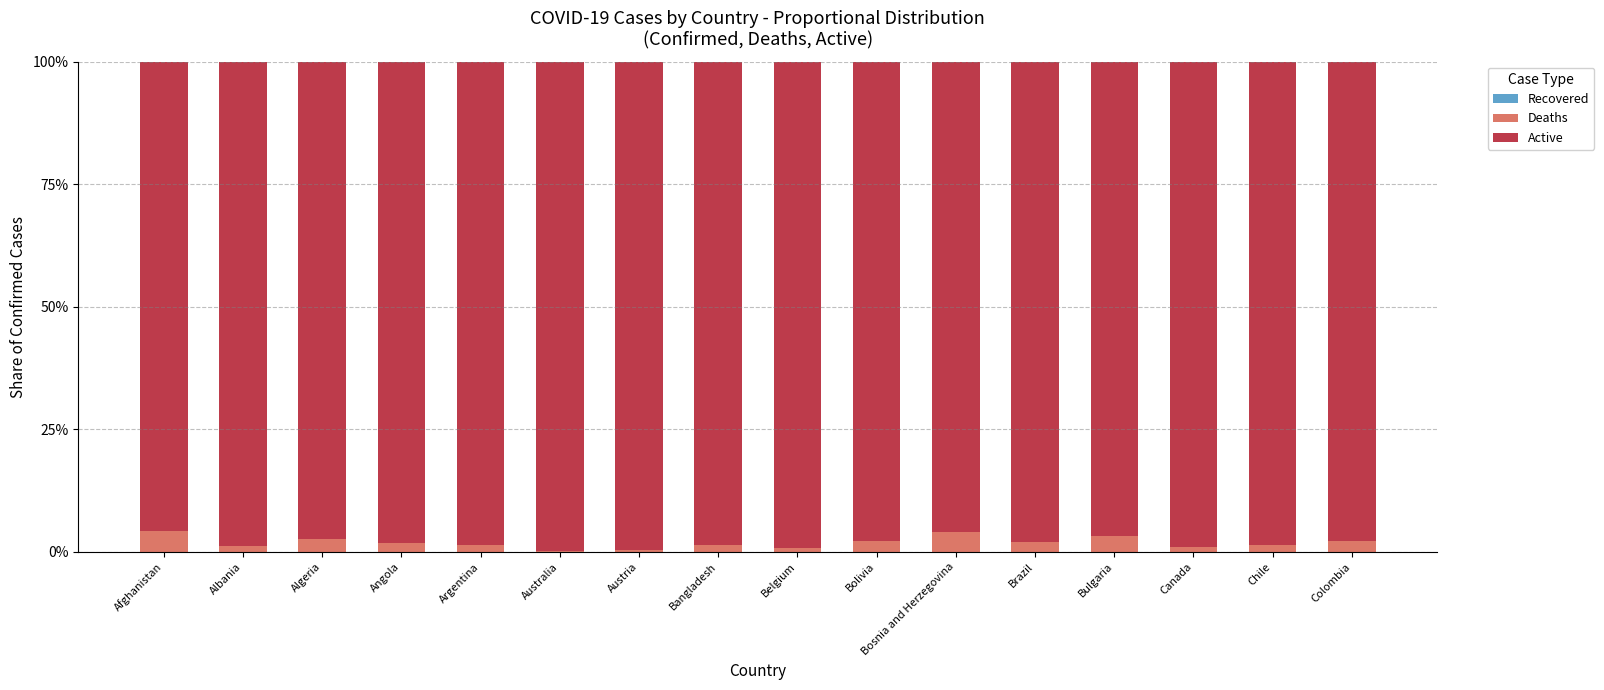

What is the total value across all series at Algeria?

100.0